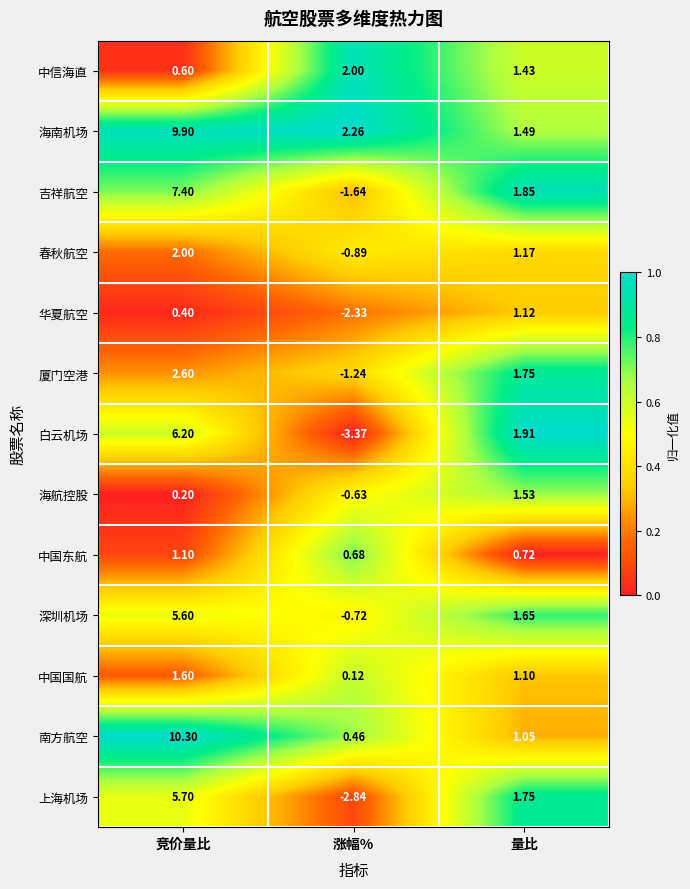

At 竞价量比, list the series in order from smallest to largest.

海航控股, 华夏航空, 中信海直, 中国东航, 中国国航, 春秋航空, 厦门空港, 深圳机场, 上海机场, 白云机场, 吉祥航空, 海南机场, 南方航空